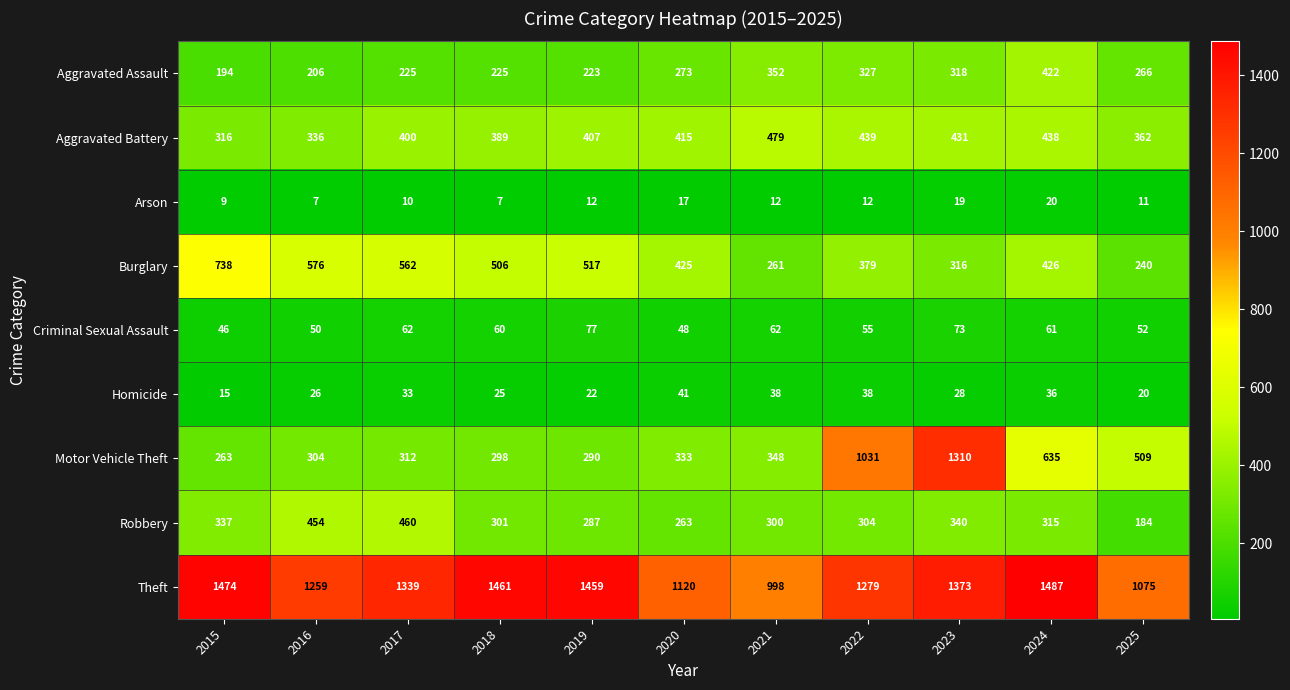

What is the sum of the Motor Vehicle Theft values at 2021 and 2017?

660